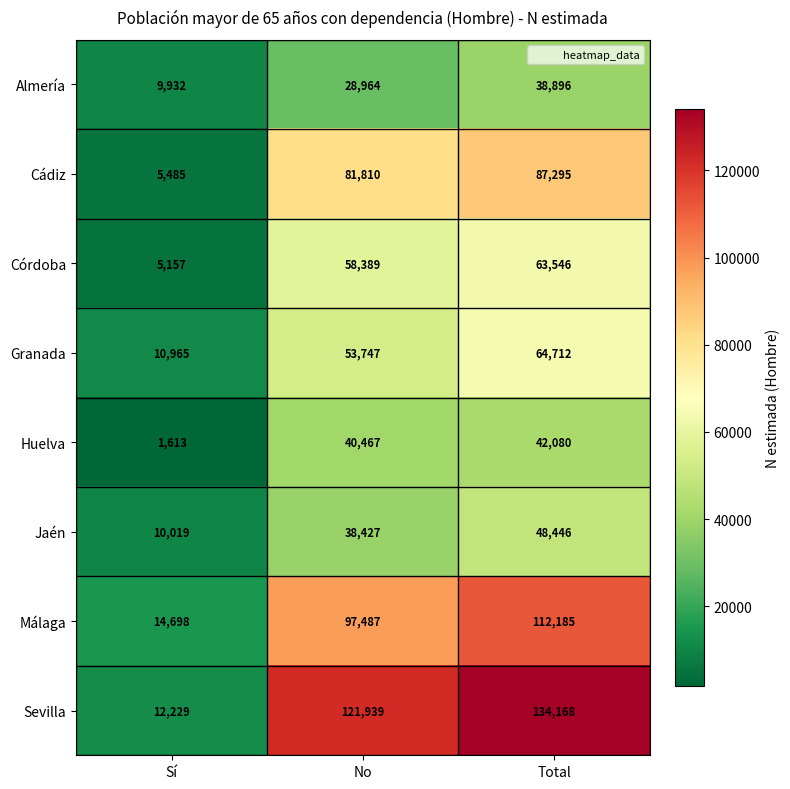

At which label is Sevilla closest to 73198?

No